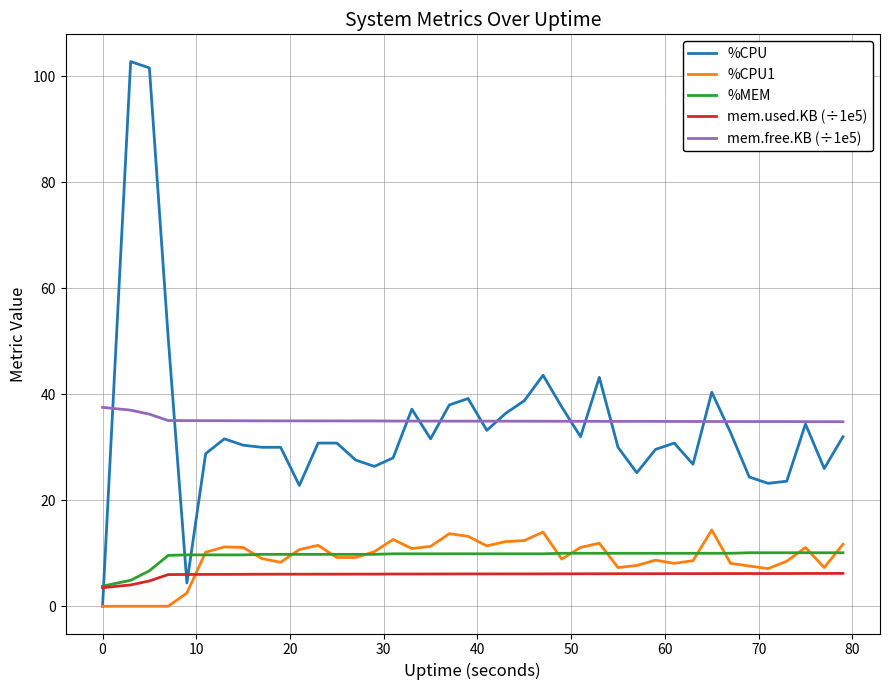

What is the minimum value for %MEM?

3.8